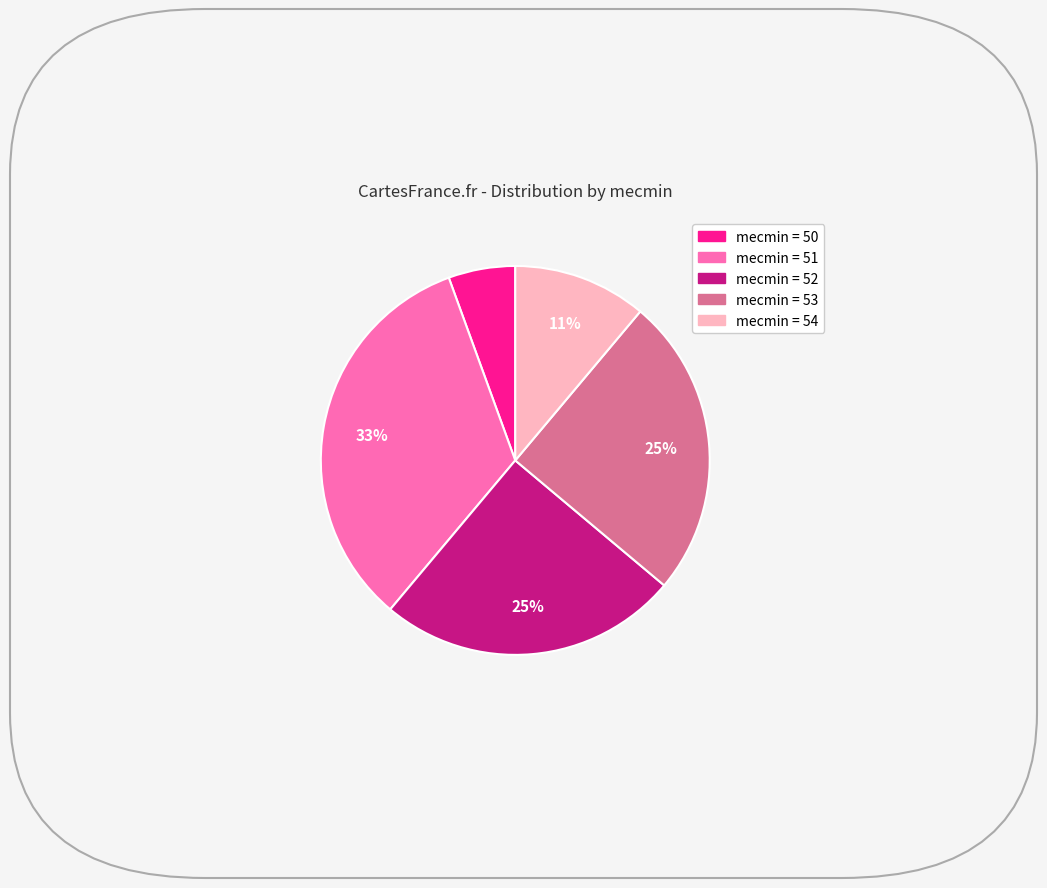

Is there a majority slice in this chart?

No